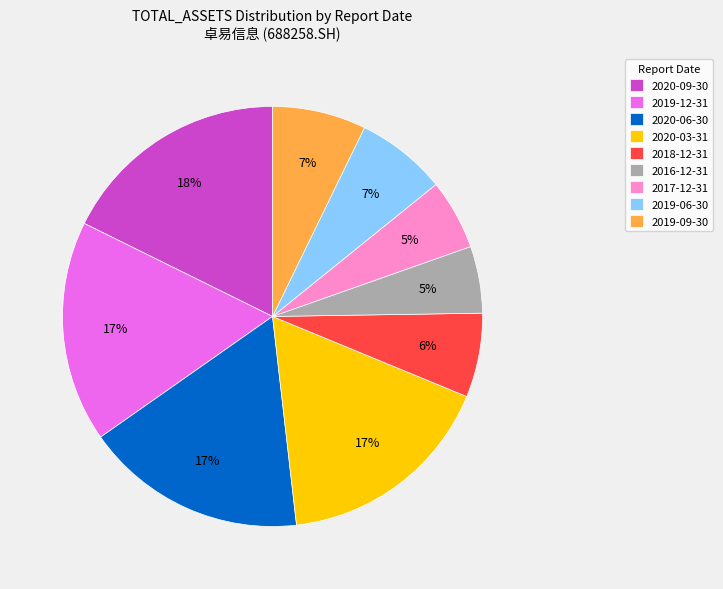

How many segments does this pie chart have?

9